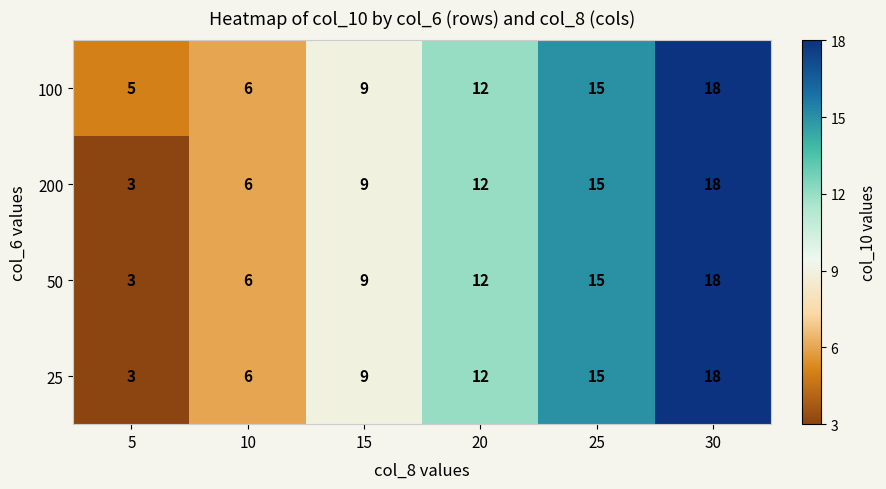

How many series are shown in this chart?

4